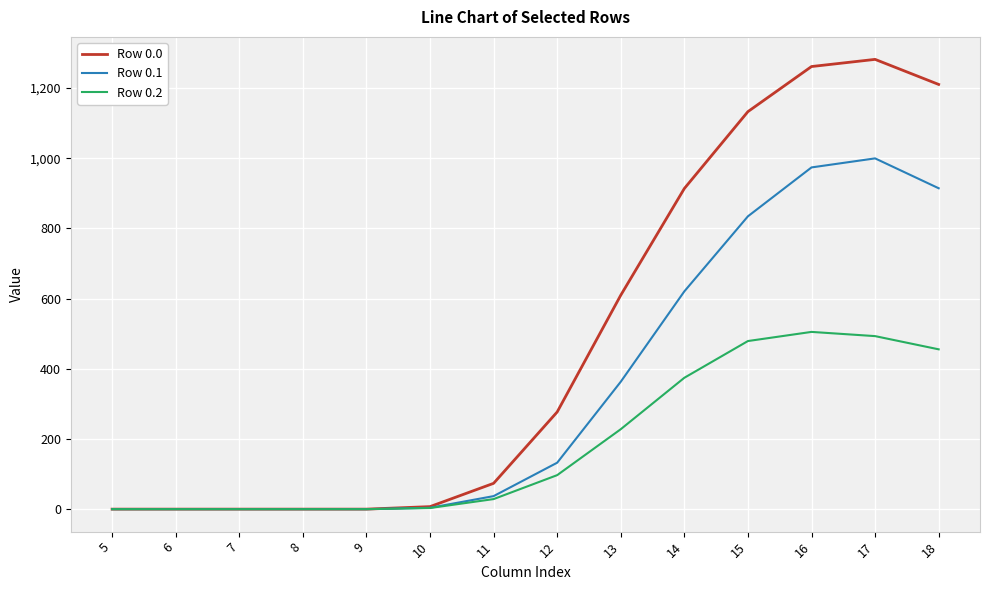

What is the sum of all Row 0.2 values?

2663.8